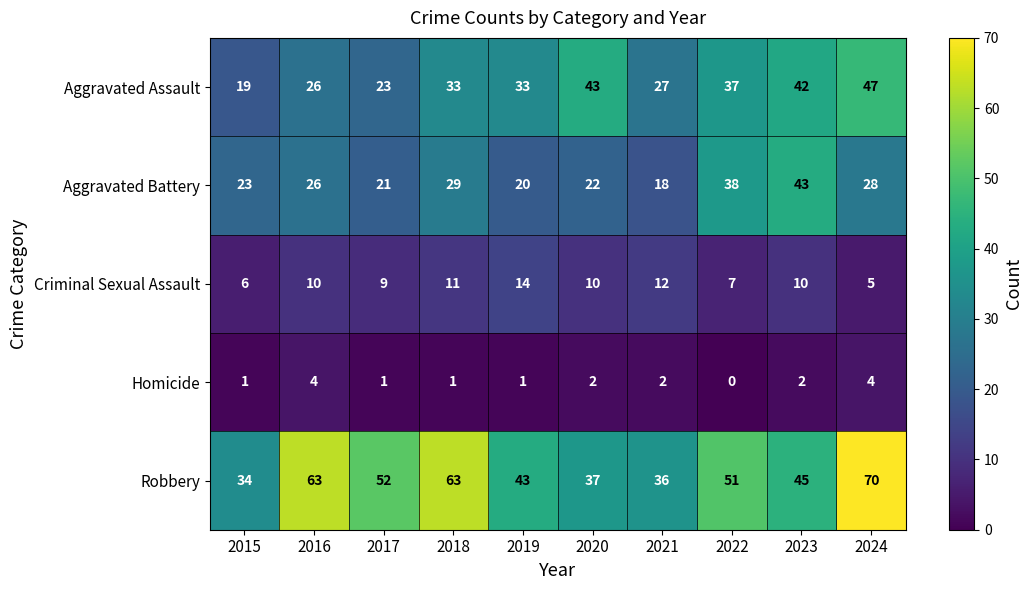

What is the average value of the Aggravated Assault series?

33